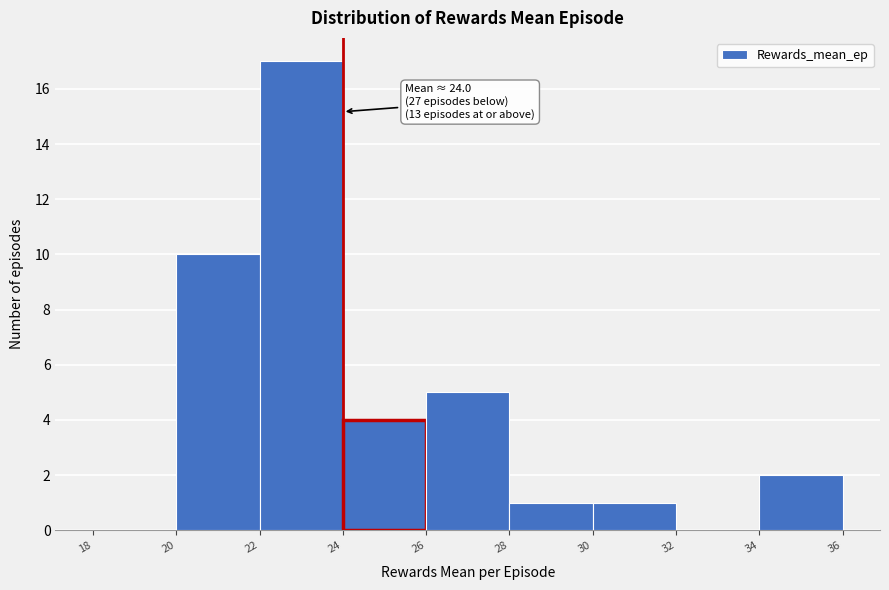

Which range on the x-axis has the tallest bar?

22 to 24